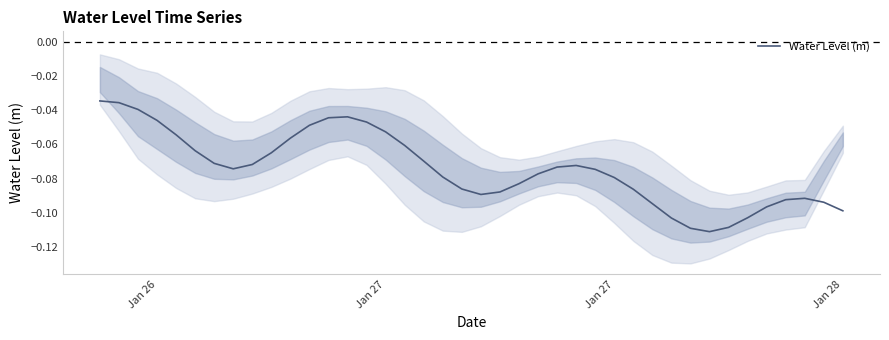

What is the difference between the second highest and second lowest values?

0.1